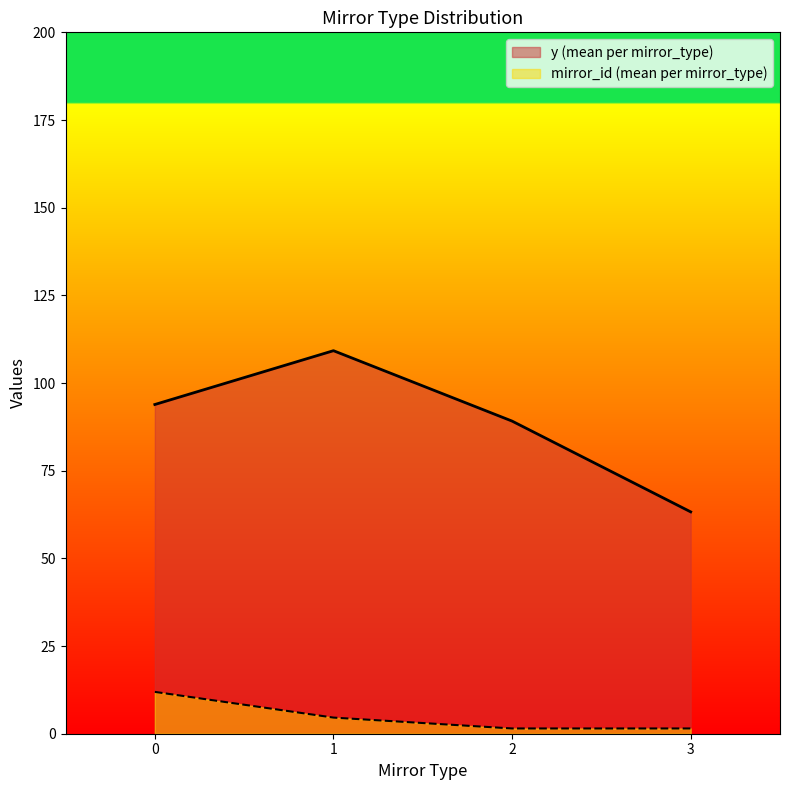

List the series in order of their overall mean, highest first.

y (mean per mirror_type), mirror_id (mean per mirror_type)